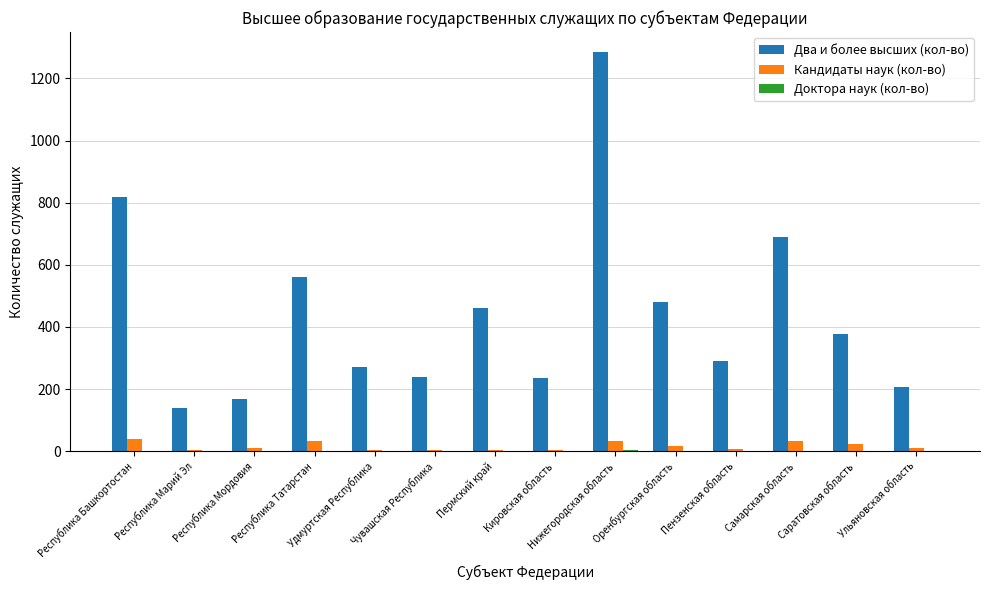

True or false: Кандидаты наук (кол-во) has a value of 4 at Чувашская Республика.

True